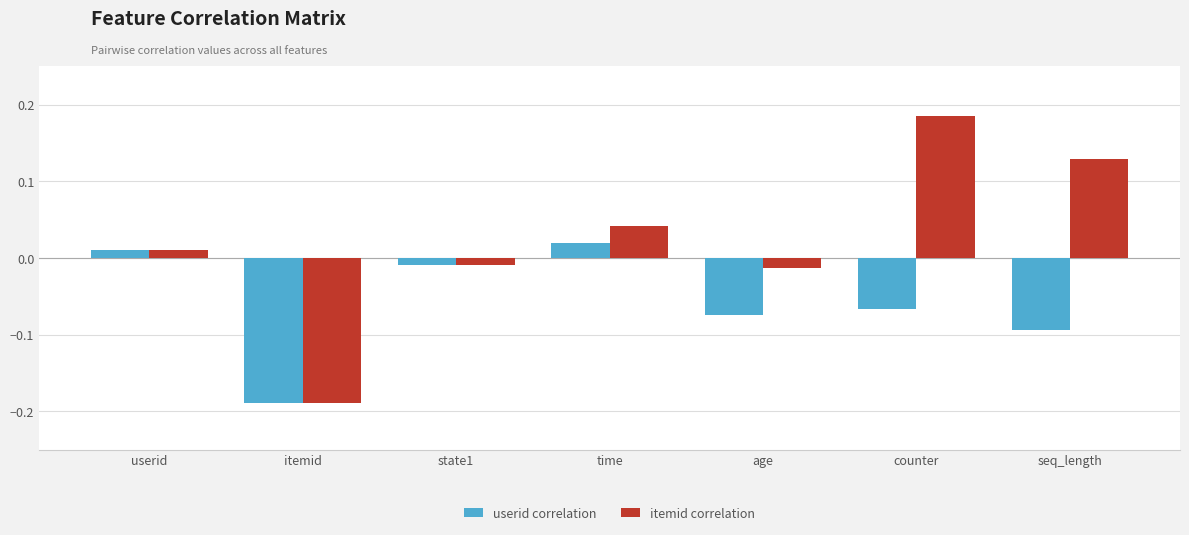

Which series changed the most between itemid and time?

itemid correlation